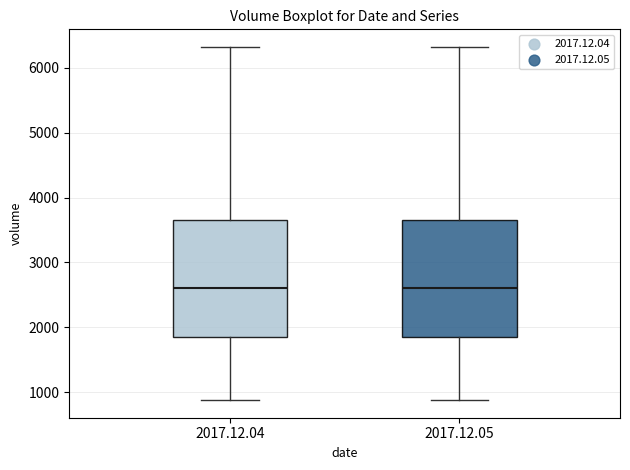

Where is the upper edge of the box for 2017.12.04 on the y-axis? The values are not printed on the chart, so give them approximately, as read against the axis.

3700